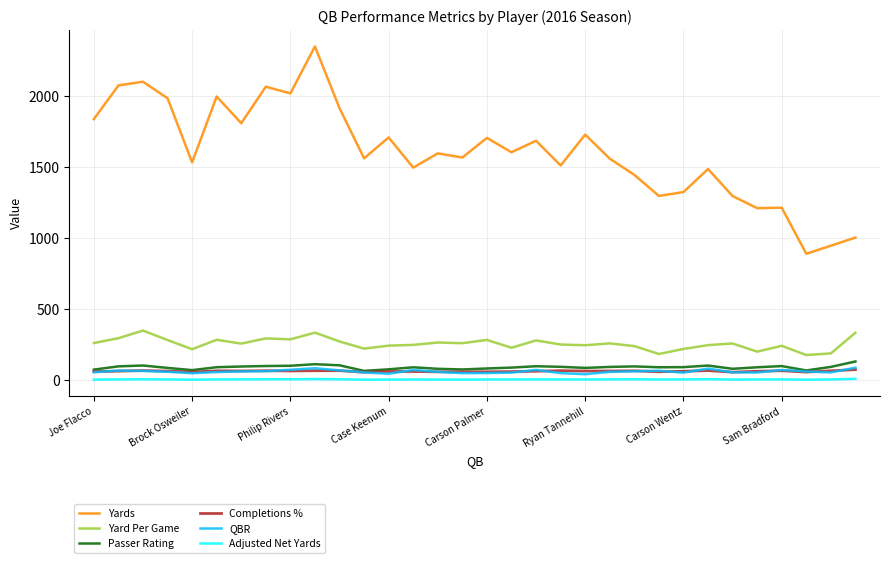

Which series has the largest range (max minus min)?

Yards